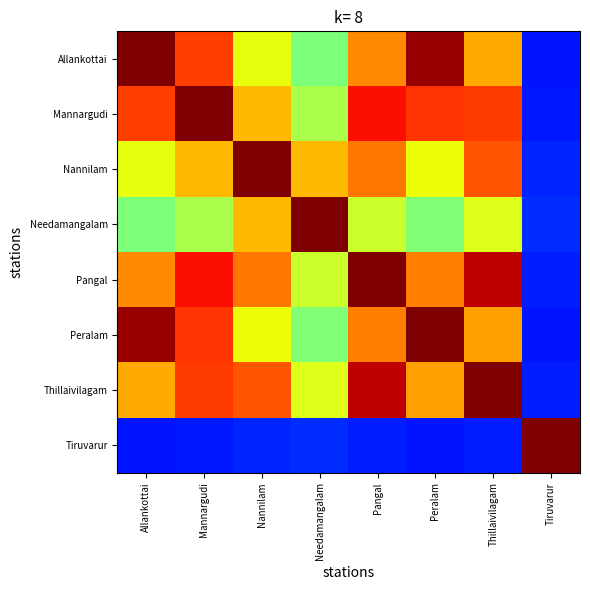

Which category has the highest value across all series?

Allankottai